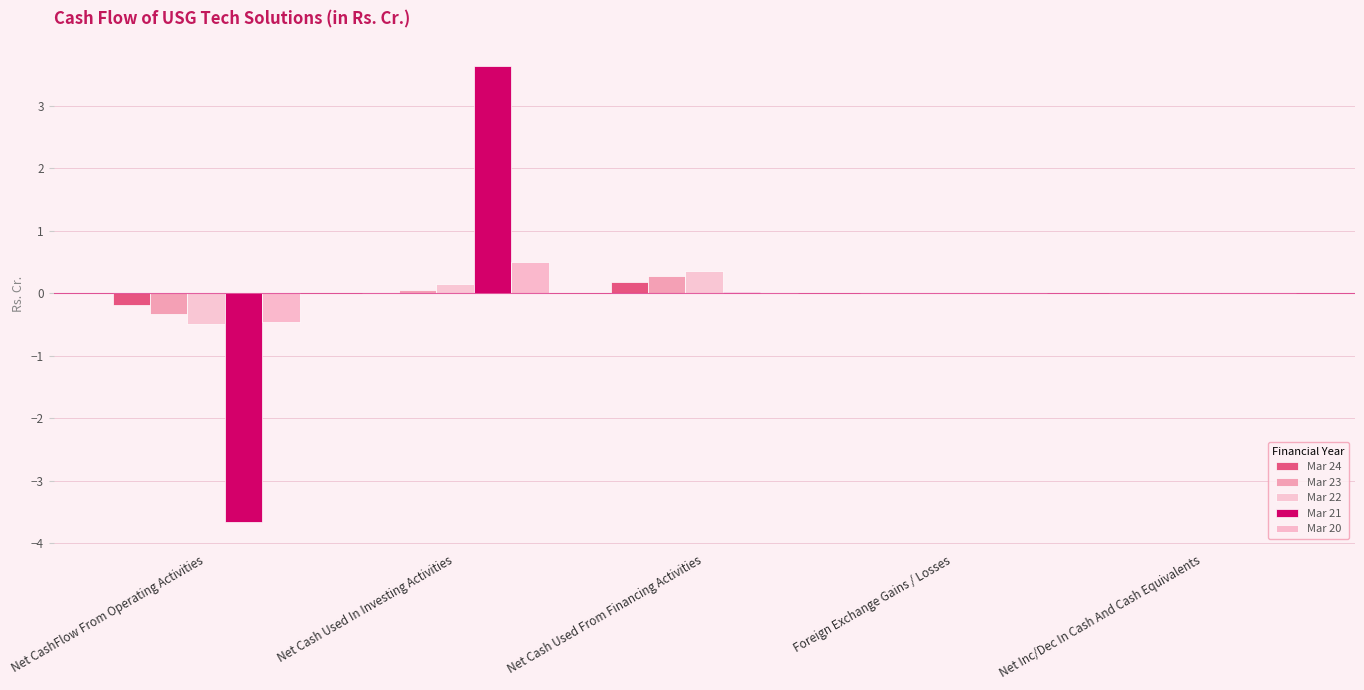

True or false: Mar 22 has a value of -0.3 at Net CashFlow From Operating Activities.

False